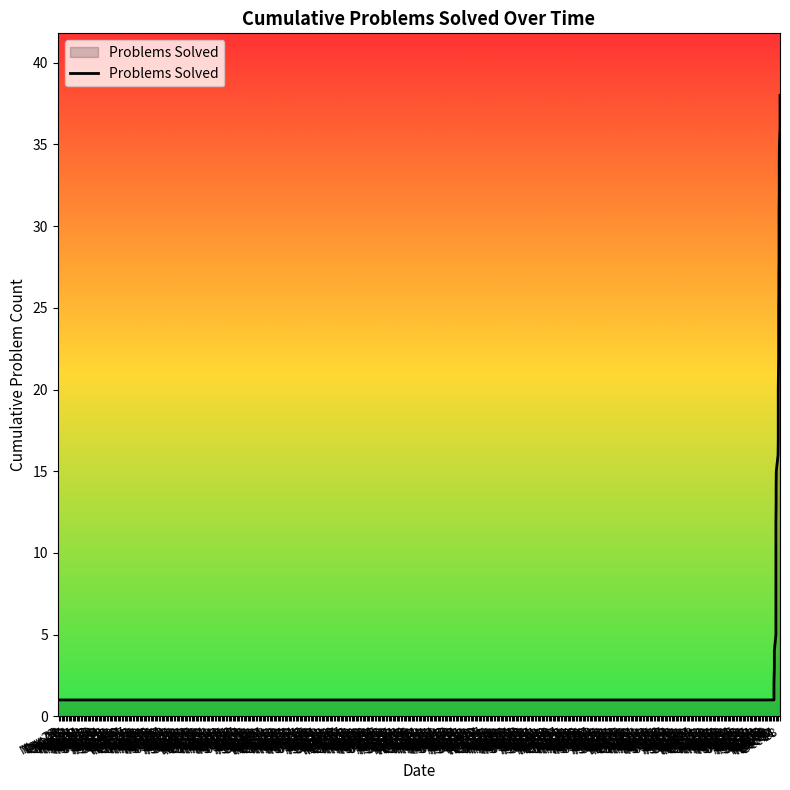

True or false: the data shows 30 at Jun 20.

True